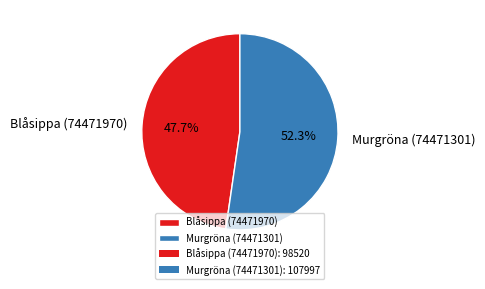

Is it true that Murgröna (74471301) is 52% of the pie?

True